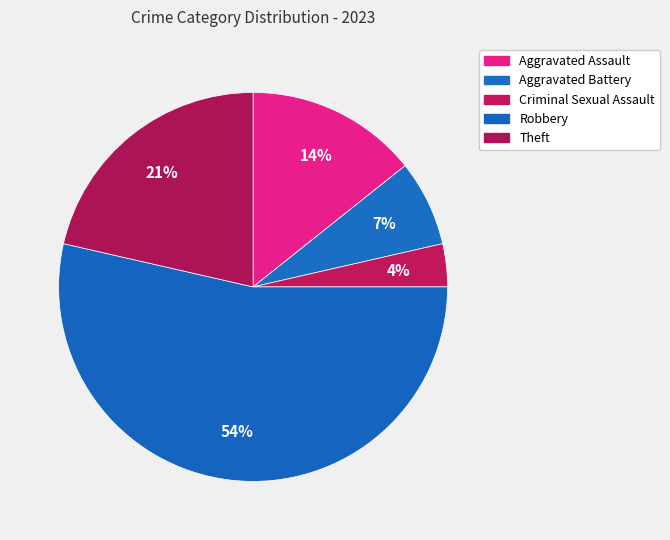

How many segments does this pie chart have?

5